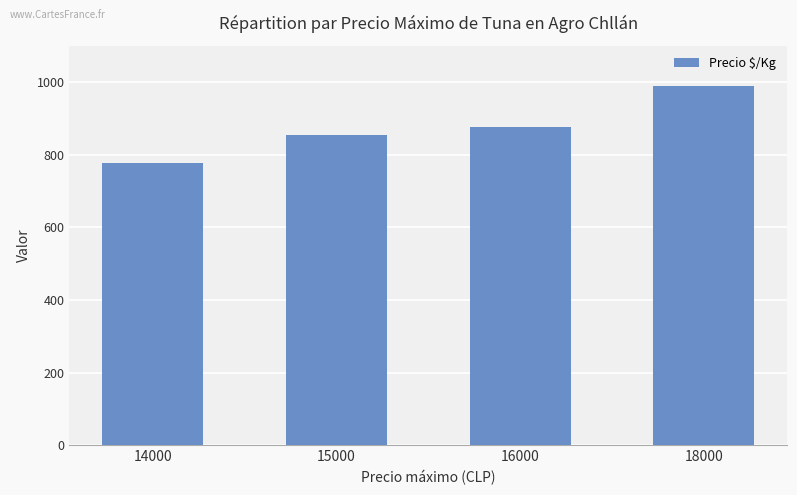

Reading right to left, extract all data points from this chart.

18000=989	16000=875	15000=854	14000=778